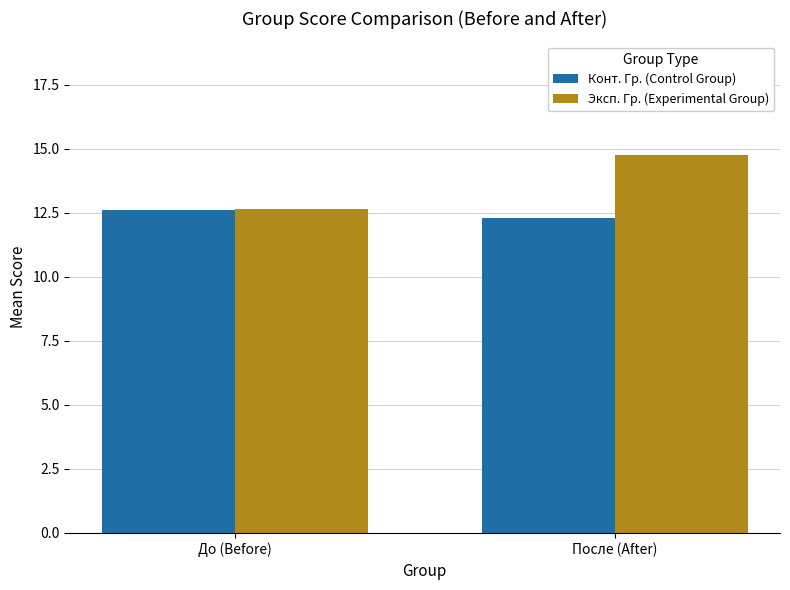

What is the sum of all Эксп. Гр. (Experimental Group) values?

27.4